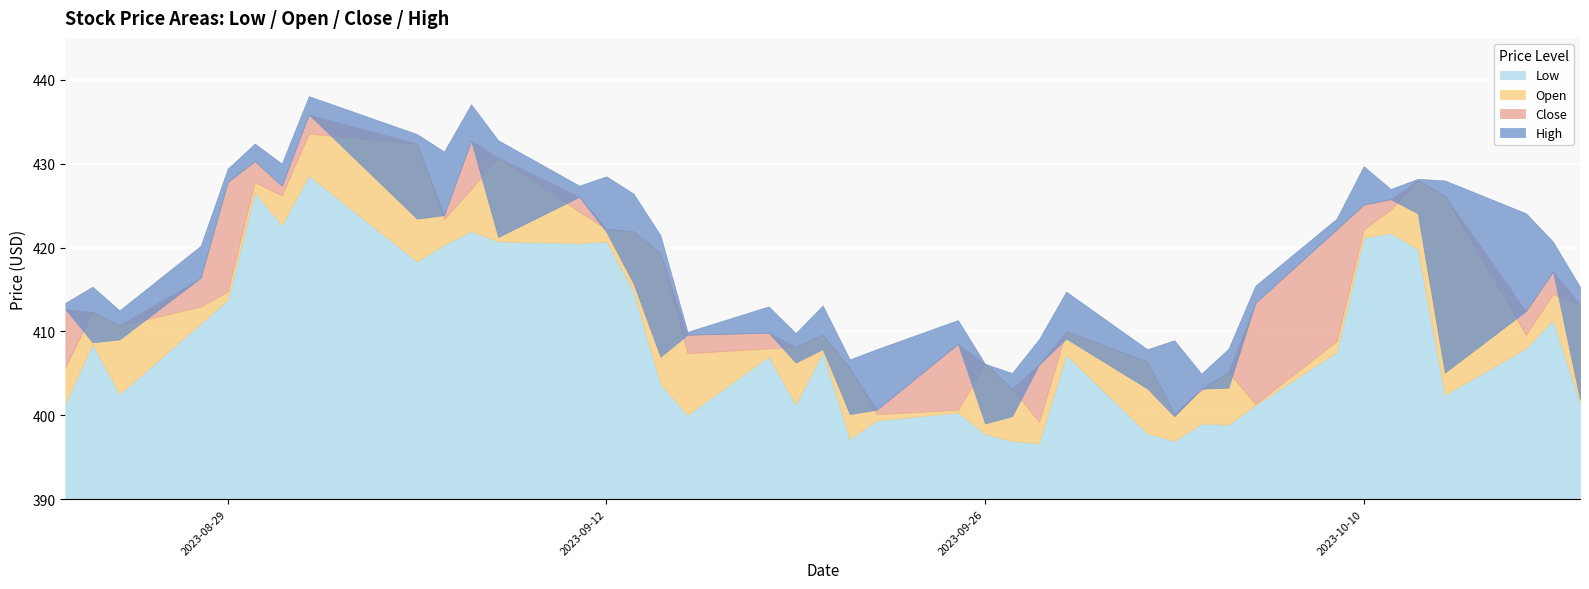

Which series has the largest range (max minus min)?

Close